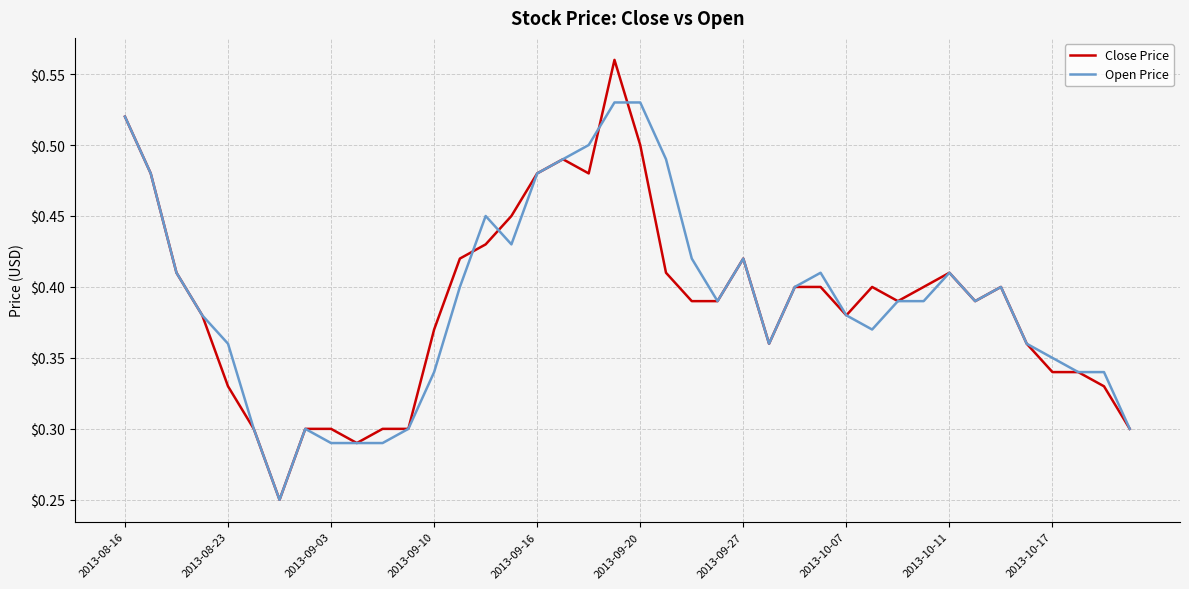

List the series in order of their peak value, lowest first.

Open Price, Close Price